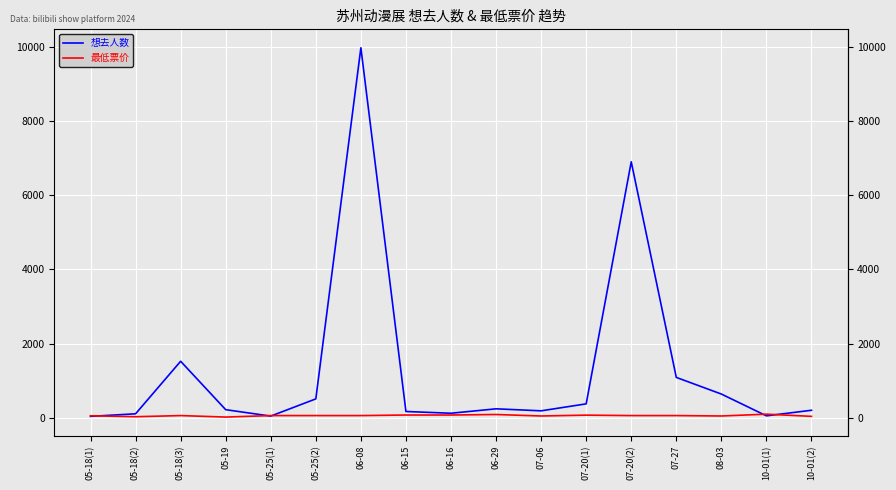

After their last crossing, which series has the higher values: 最低票价 or 想去人数?

想去人数